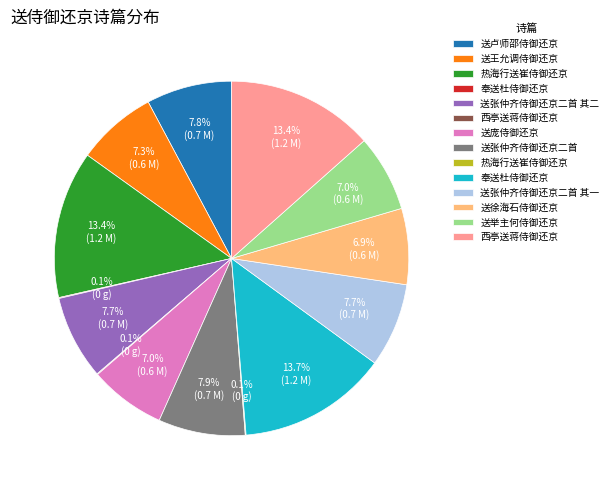

Is there any slice that represents more than half of the pie?

No